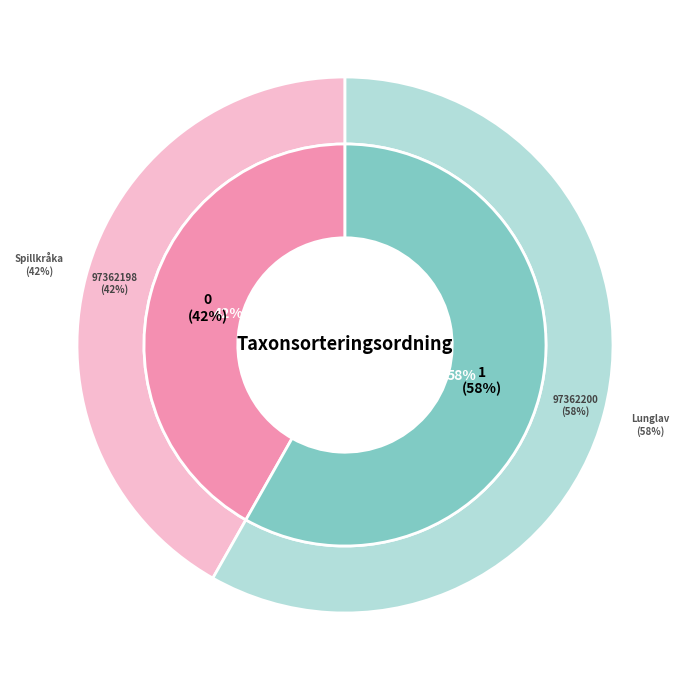

To the nearest percent, what is the difference between the 97362200 and 97362198 slice percentages?

16%